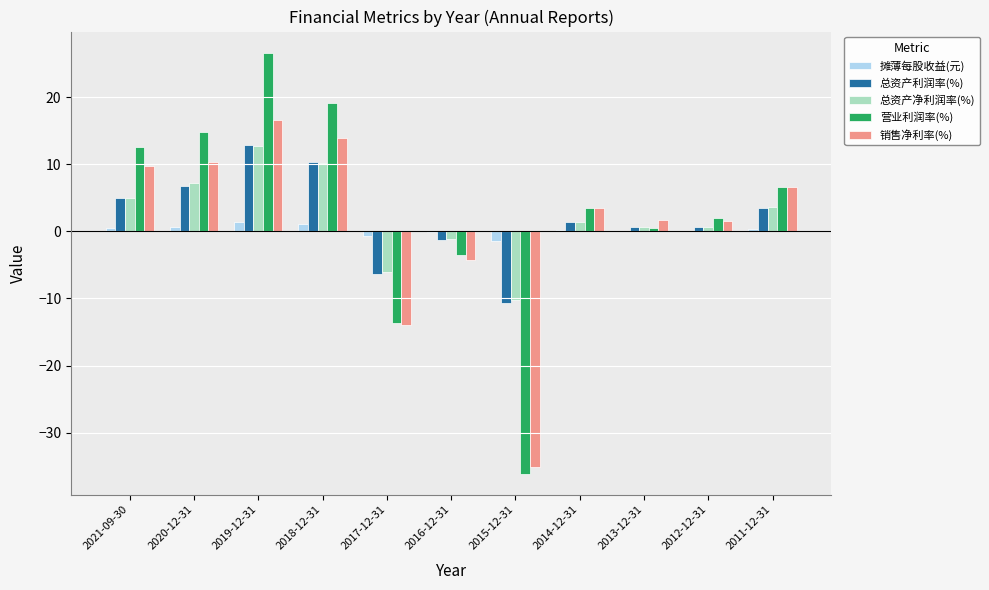

Which category has the highest value in the 总资产利润率(%) series?

2019-12-31